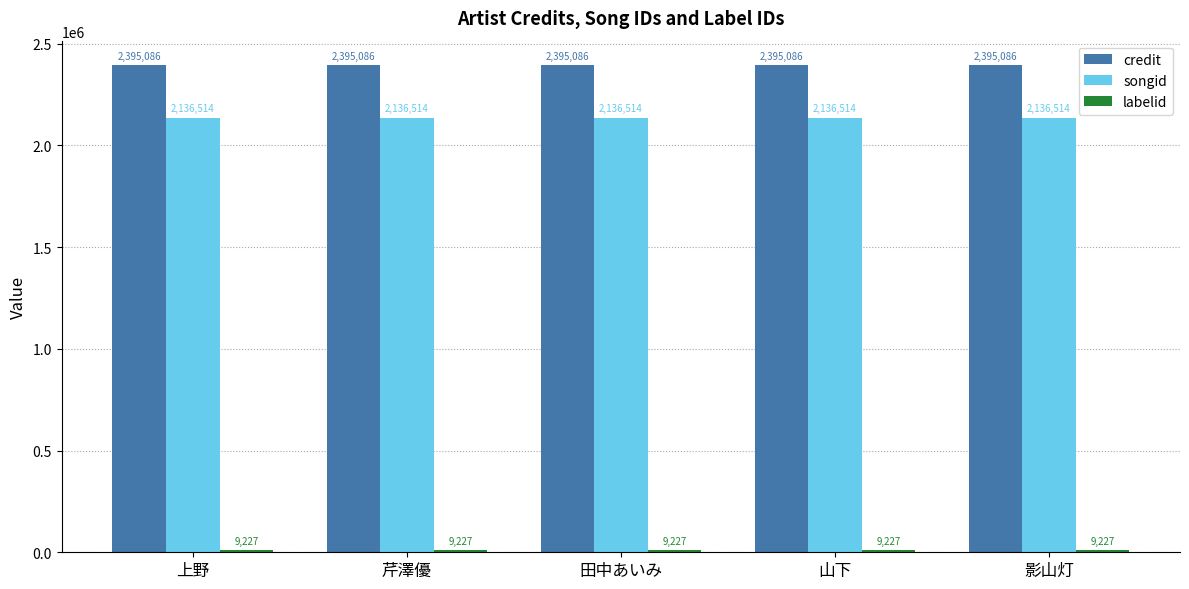

How many groups of bars are there?

5